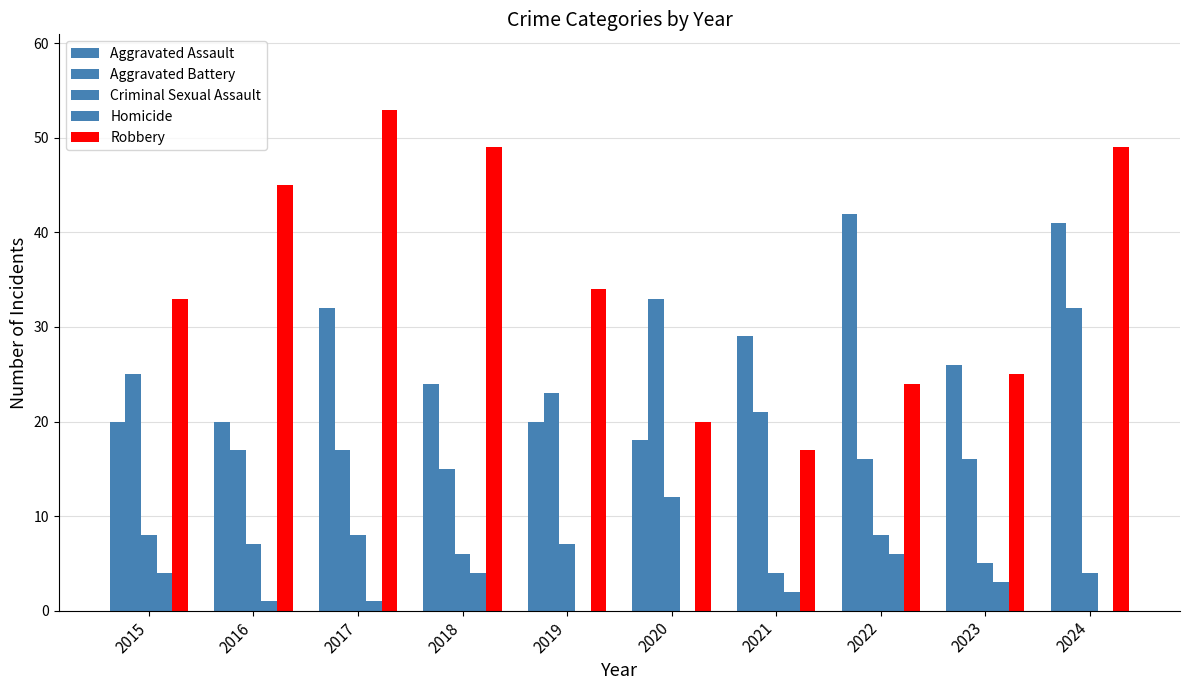

How many distinct data groups are displayed?

5